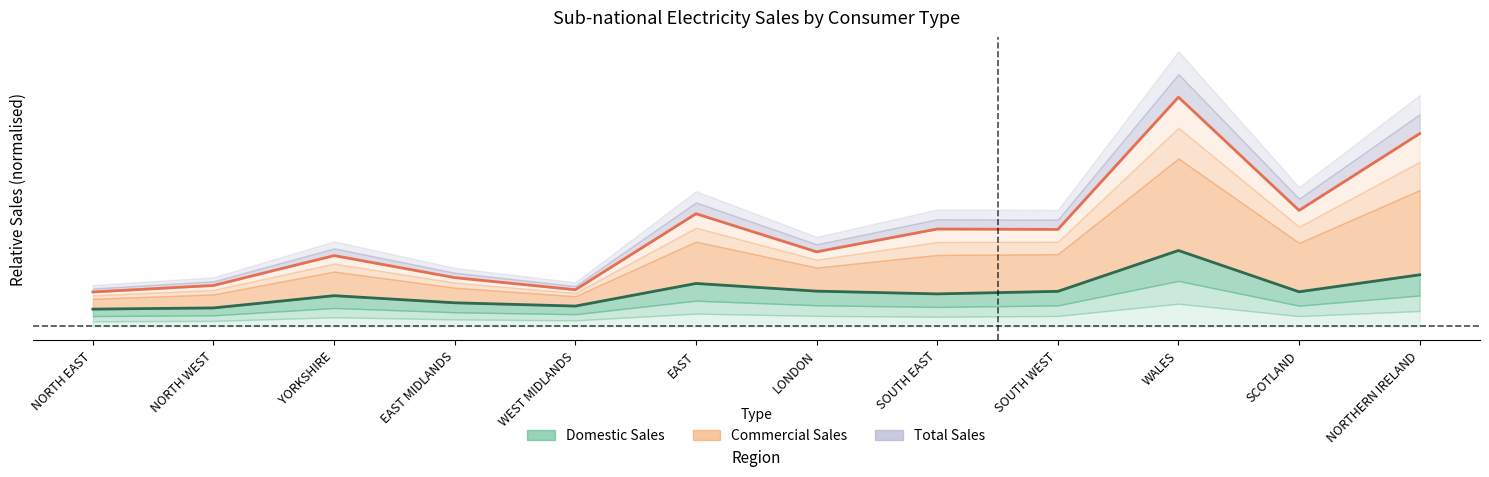

Is the value of Commercial Sales (GWh) at WALES greater than the value of Domestic Sales (GWh) at SCOTLAND?

Yes